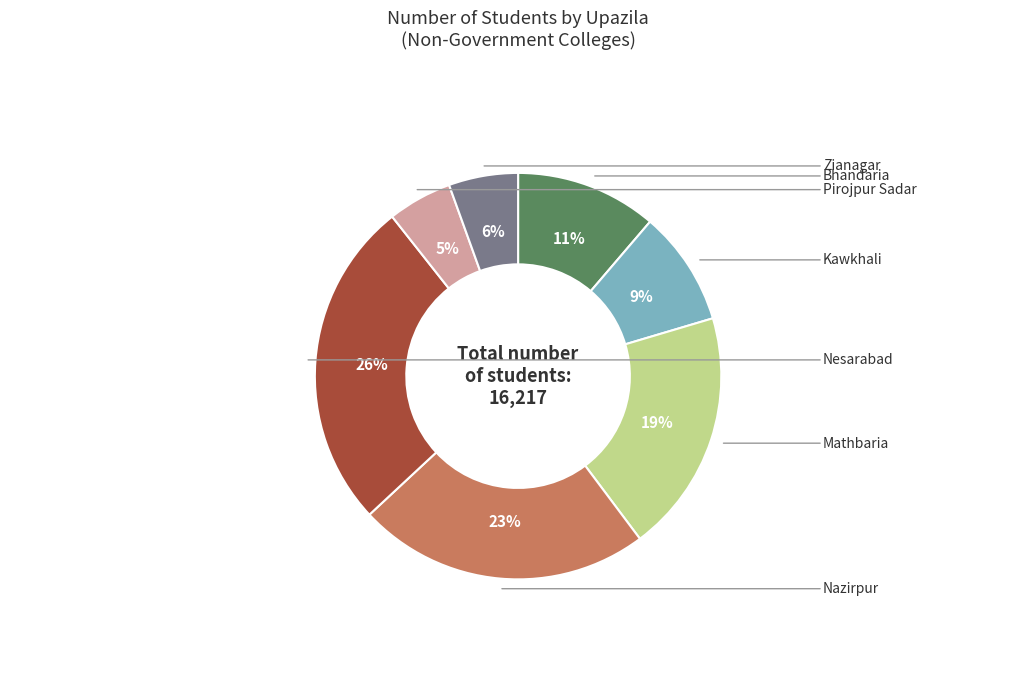

How many segments does this pie chart have?

7